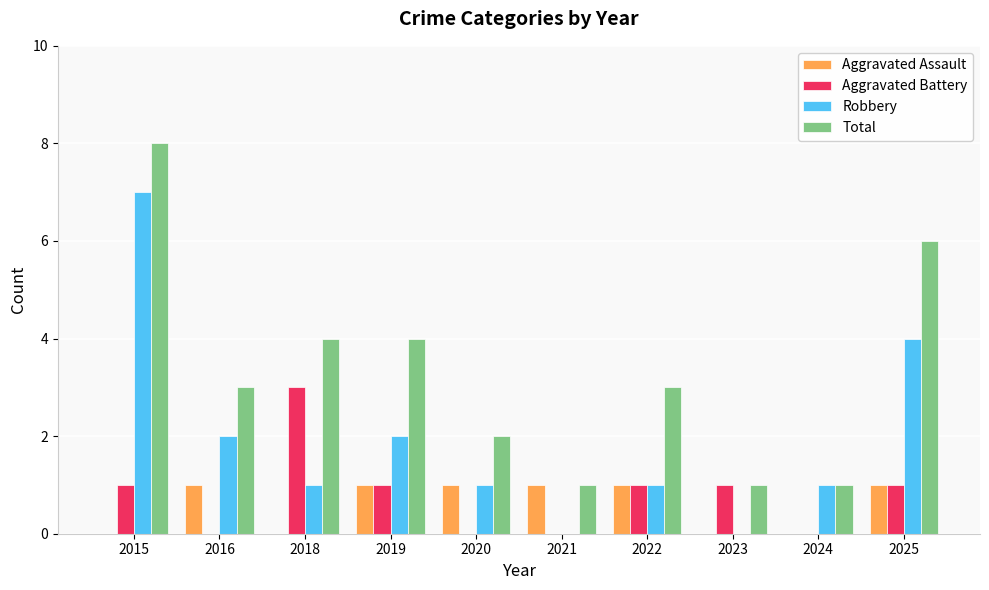

Read the Total value at 2018.

4